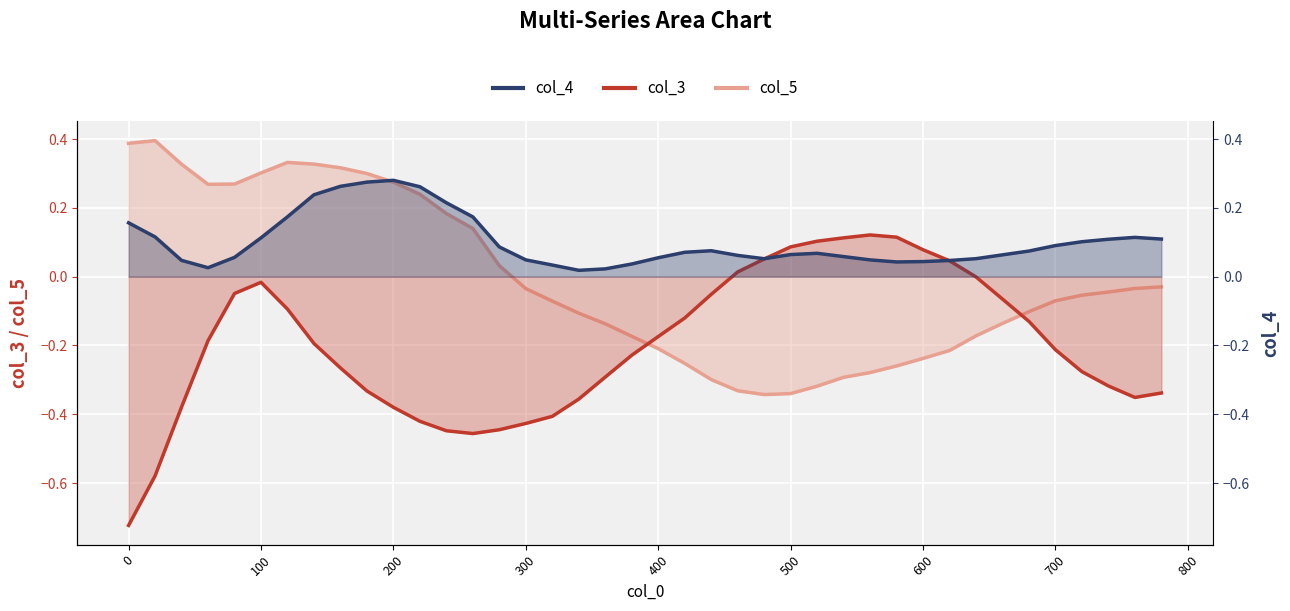

Reading left to right, what are all the values shown in this chart?

col_5: 0.4	0.4	0.3	0.3	0.3	0.3	0.3	0.3	0.3	0.3	0.3	0.2	0.2	0.1	0.0	-0.0	-0.1	-0.1	-0.1	-0.2	-0.2	-0.3	-0.3	-0.3	-0.3	-0.3	-0.3	-0.3	-0.3	-0.3	-0.2	-0.2	-0.2	-0.1	-0.1	-0.1	-0.1	-0.0	-0.0	-0.0
col_3: -0.7	-0.6	-0.4	-0.2	-0.0	-0.0	-0.1	-0.2	-0.3	-0.3	-0.4	-0.4	-0.4	-0.5	-0.4	-0.4	-0.4	-0.4	-0.3	-0.2	-0.2	-0.1	-0.1	0.0	0.1	0.1	0.1	0.1	0.1	0.1	0.1	0.0	-0.0	-0.1	-0.1	-0.2	-0.3	-0.3	-0.4	-0.3
col_4: 0.2	0.1	0.0	0.0	0.1	0.1	0.2	0.2	0.3	0.3	0.3	0.3	0.2	0.2	0.1	0.0	0.0	0.0	0.0	0.0	0.1	0.1	0.1	0.1	0.1	0.1	0.1	0.1	0.0	0.0	0.0	0.0	0.1	0.1	0.1	0.1	0.1	0.1	0.1	0.1